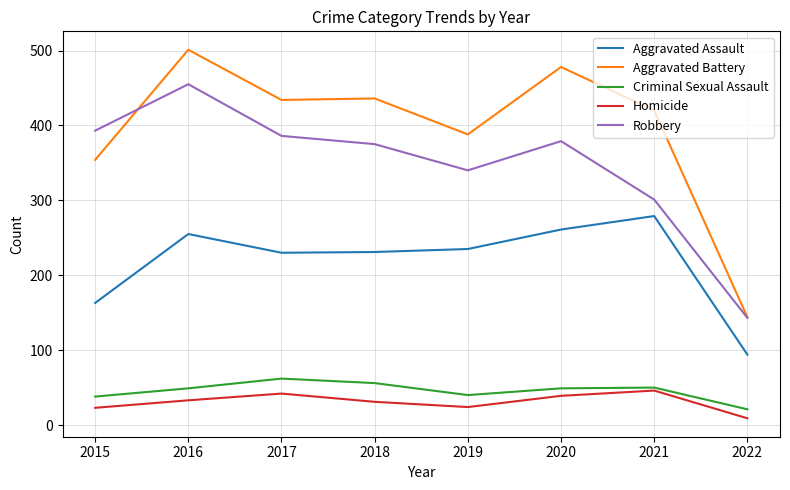

True or false: Aggravated Battery and Homicide intersect in this chart.

False